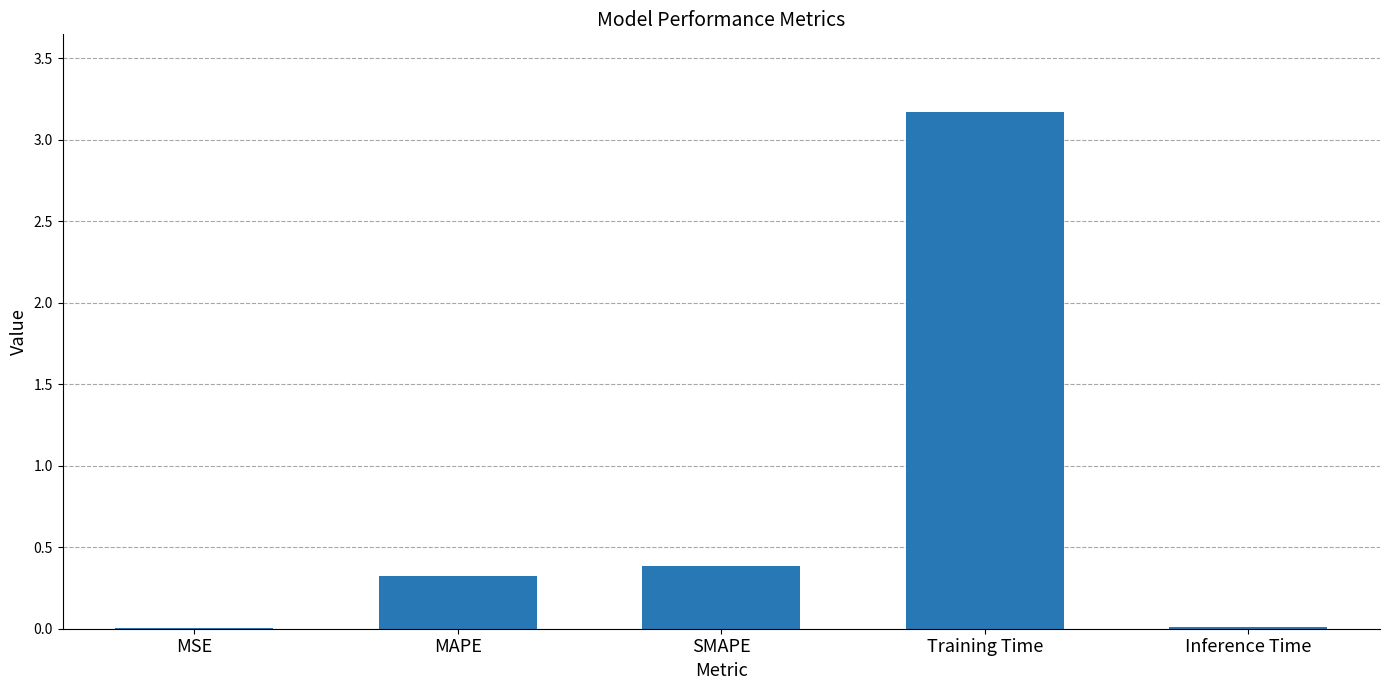

What is the sum of all values?

3.9